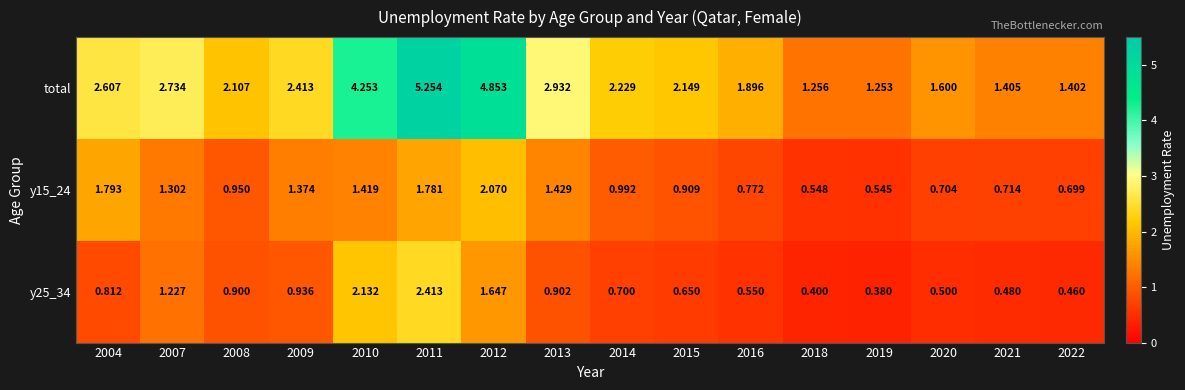

Is the value of y25_34 at 2014 greater than the value of y15_24 at 2012?

No